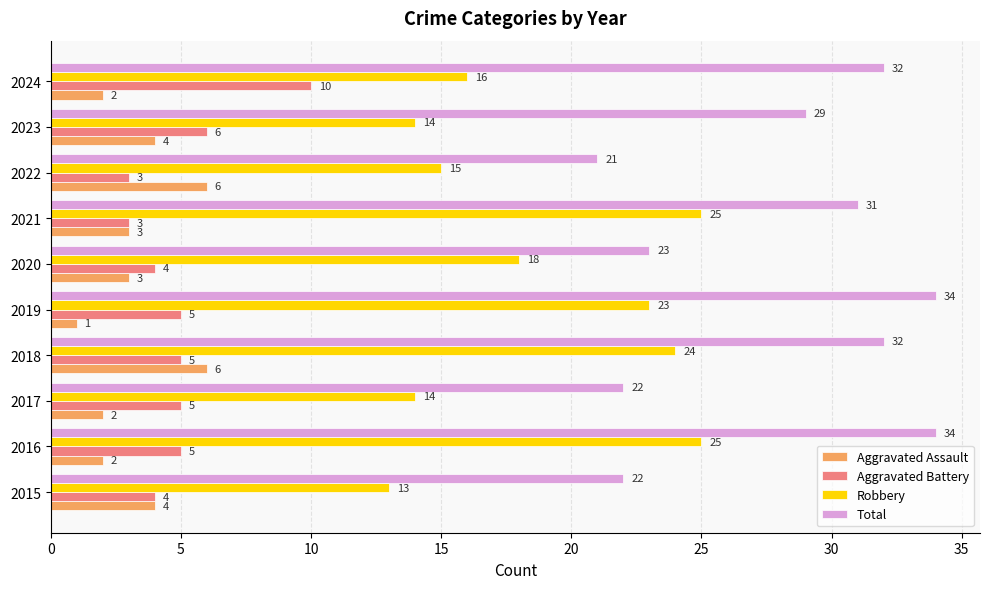

What is the maximum value shown in the chart?

34